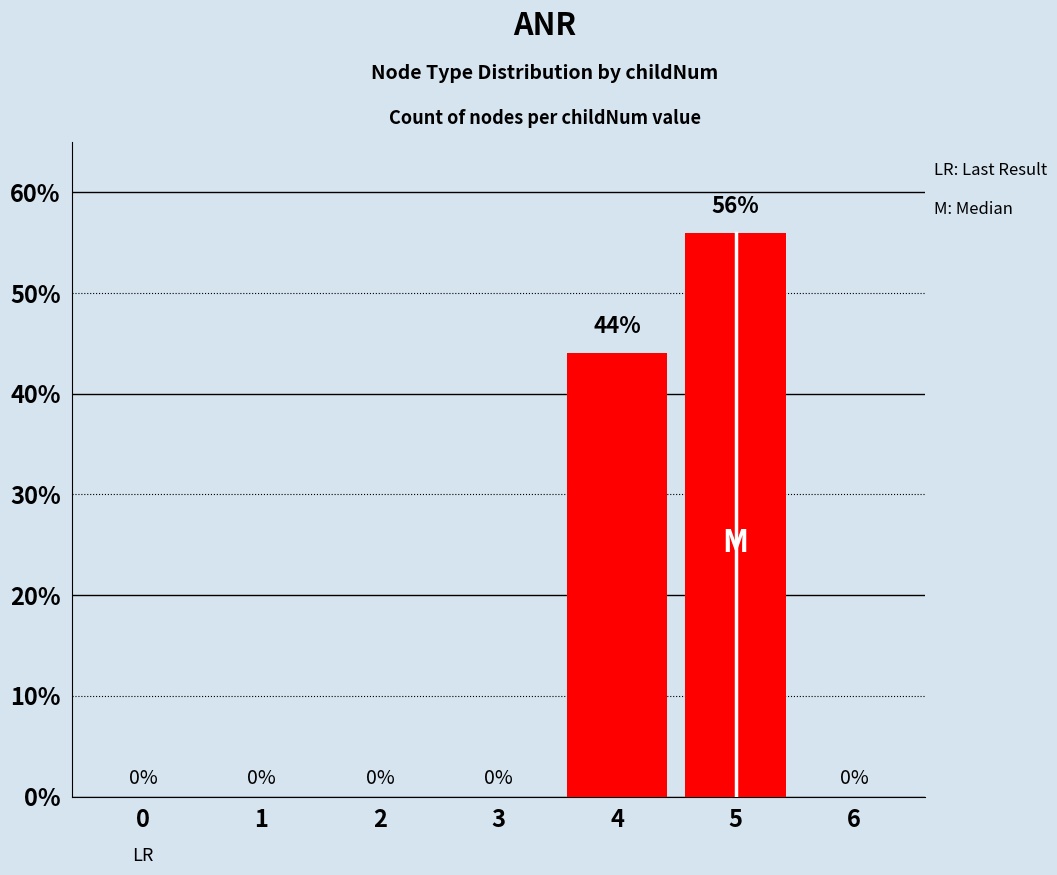

Which has a higher value, 0 or 4?

4